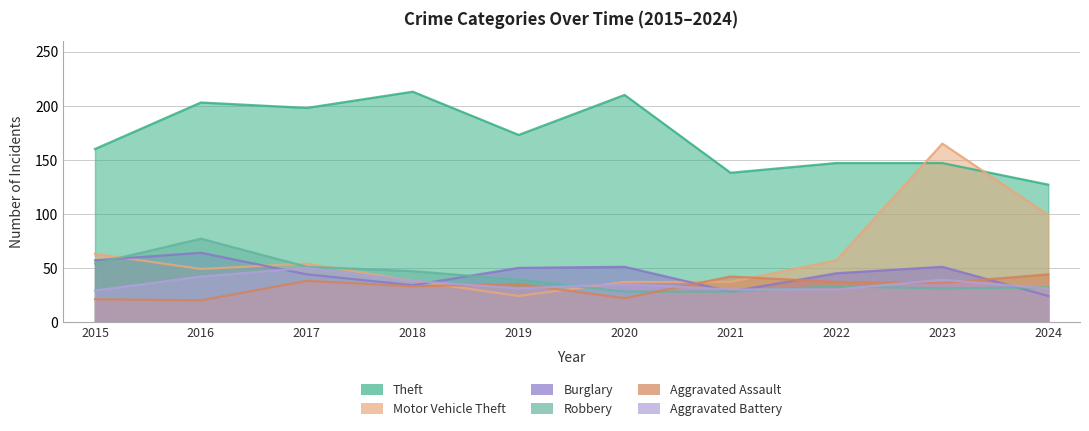

What are all the series names shown in the legend?

Theft, Motor Vehicle Theft, Burglary, Robbery, Aggravated Assault, Aggravated Battery